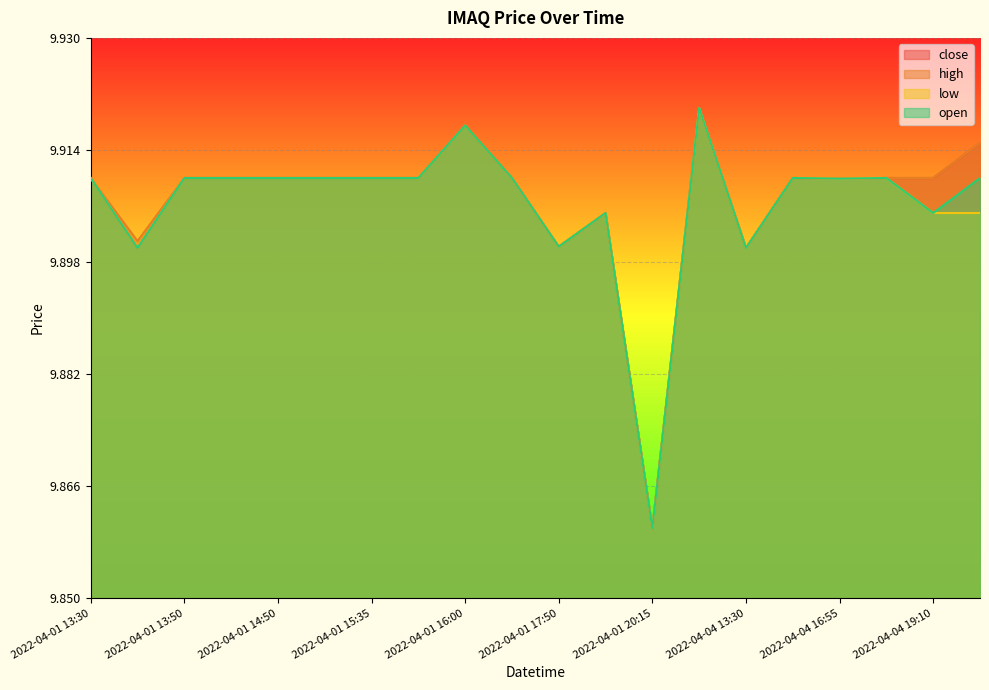

How many interior local valleys does the open series have?

6